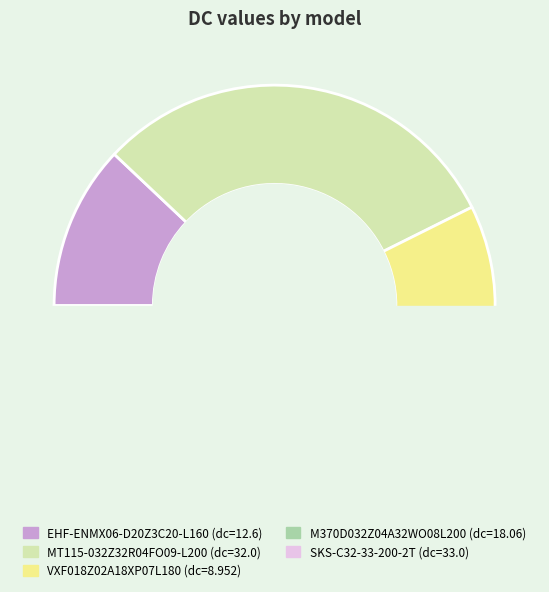

Count the number of slices in the pie.

5